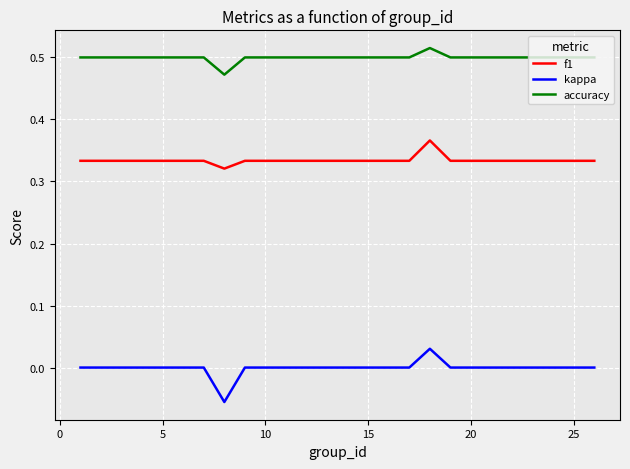

Which series has the largest range (max minus min)?

kappa